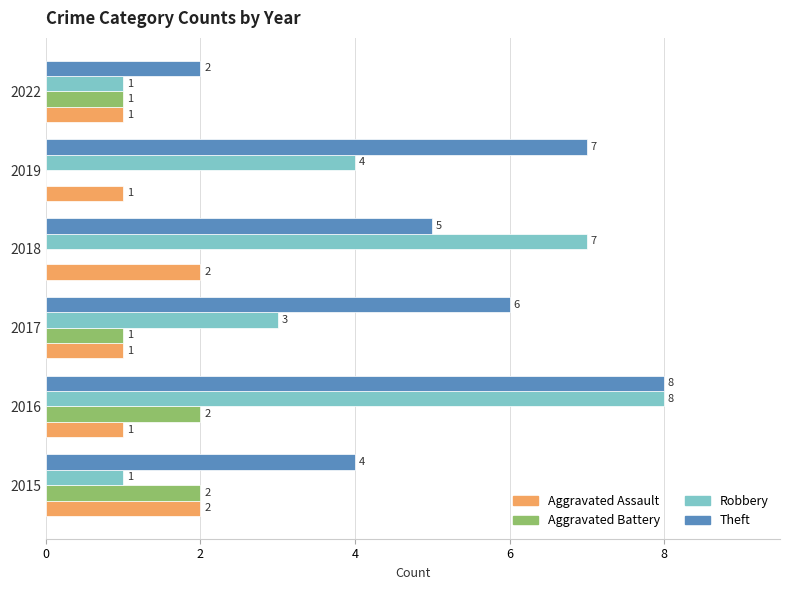

What is the sum of all Aggravated Battery values?

6